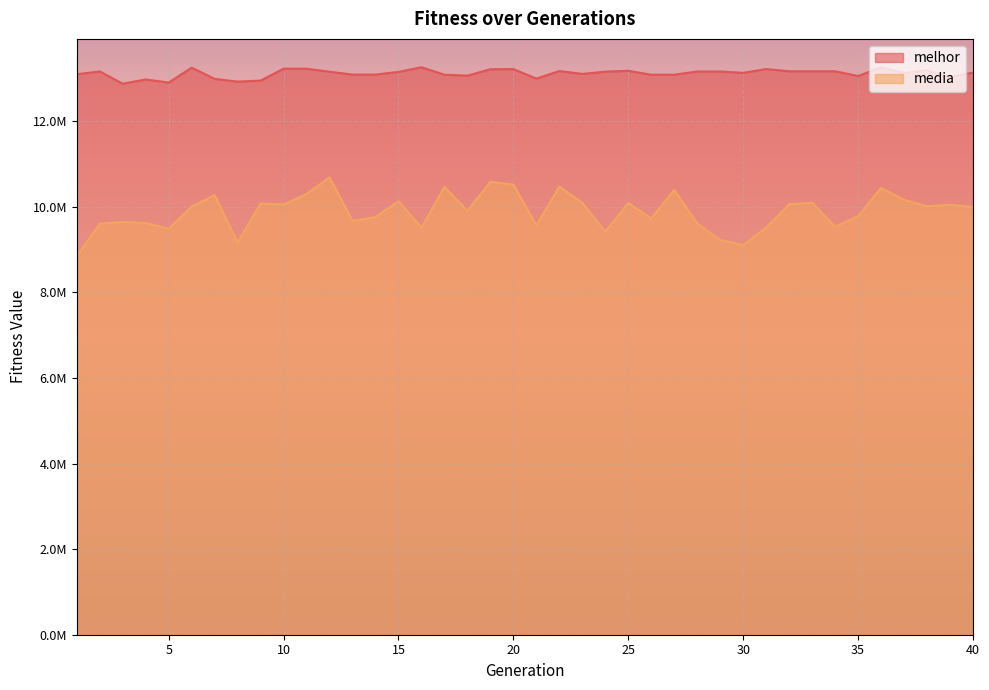

True or false: media has a value of 17474741.9 at 15.

False